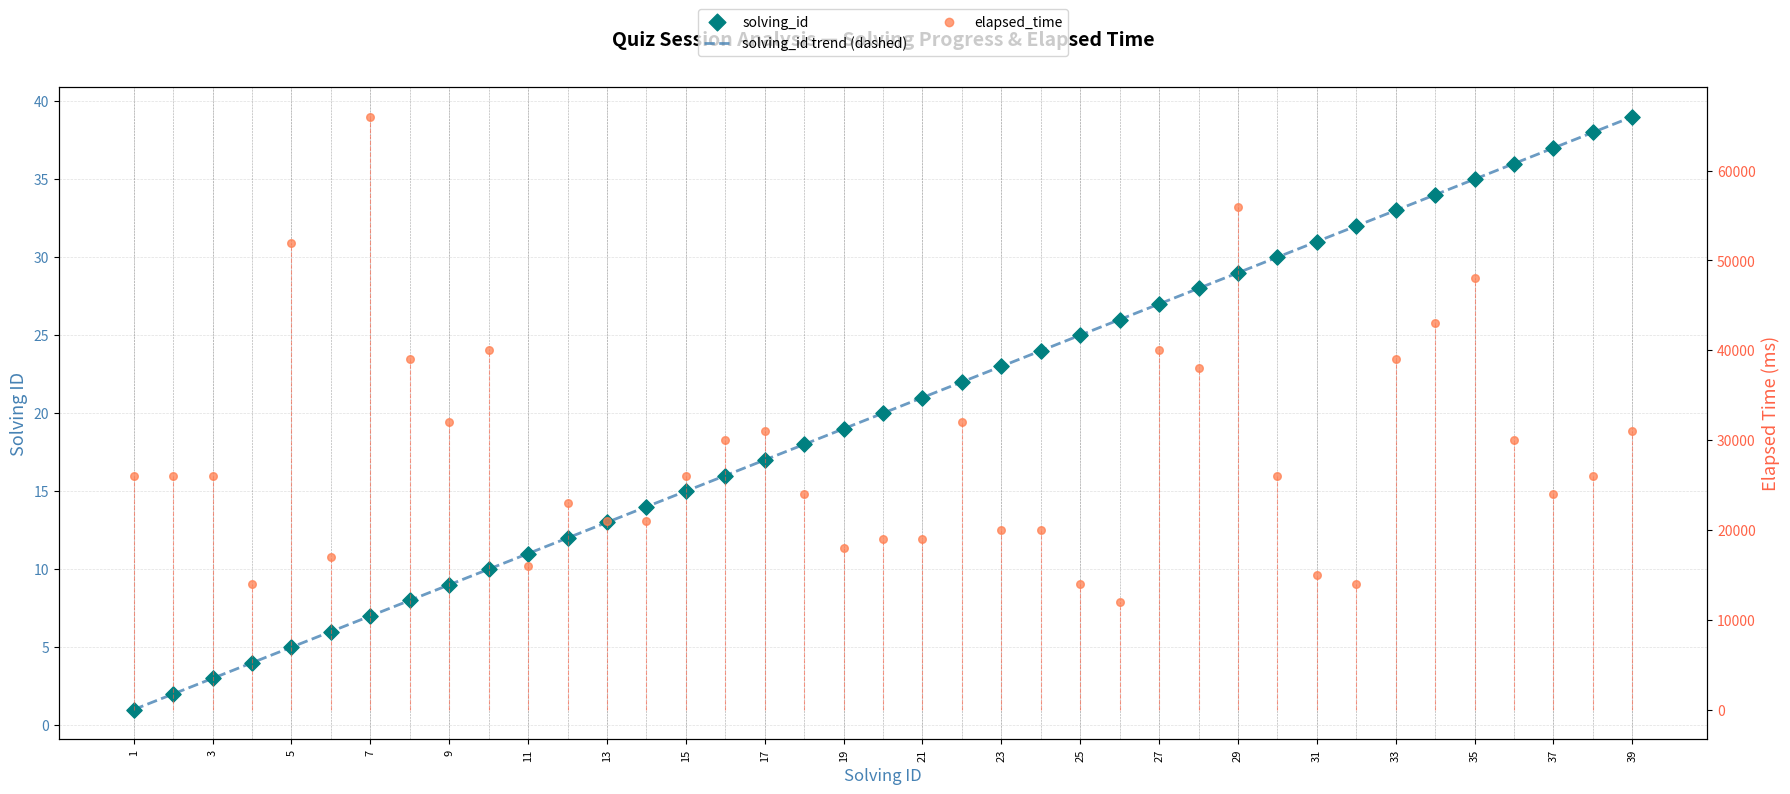

At how many categories does at least one series exceed 14456?

35